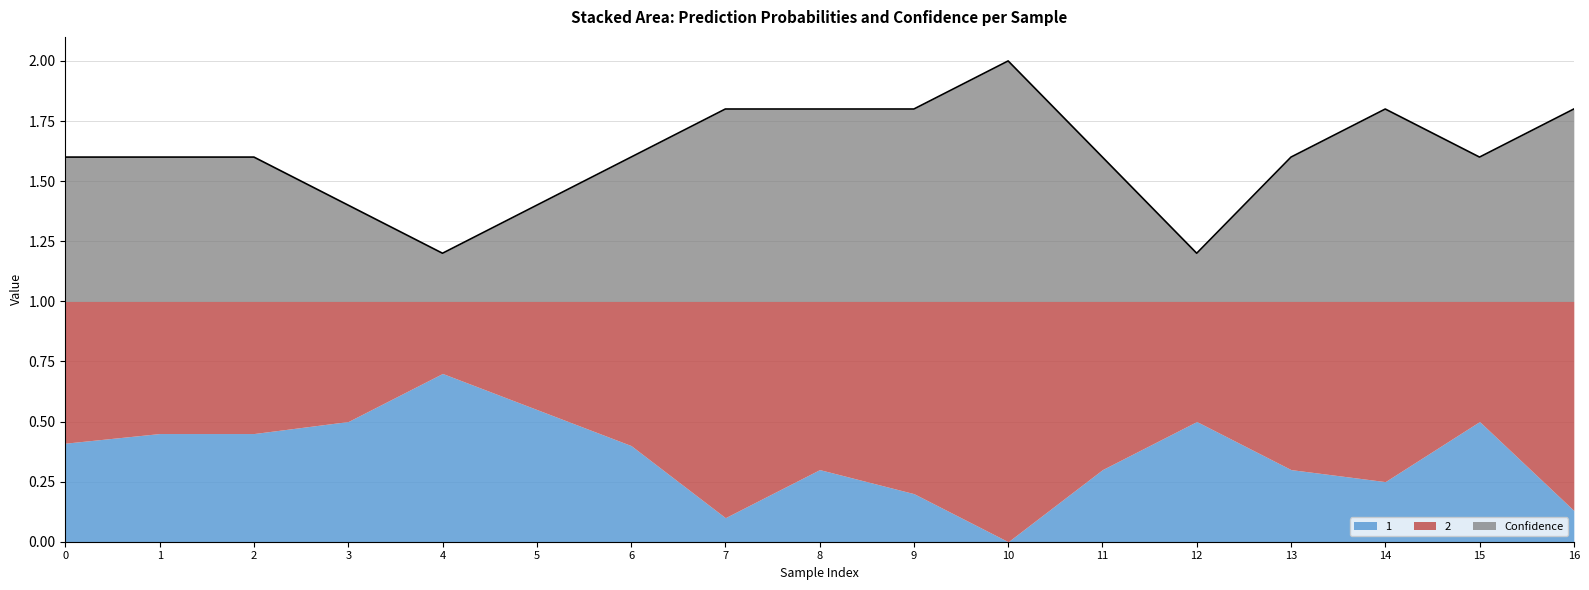

What is the difference between the second highest and second lowest values in the 1 series?

0.5